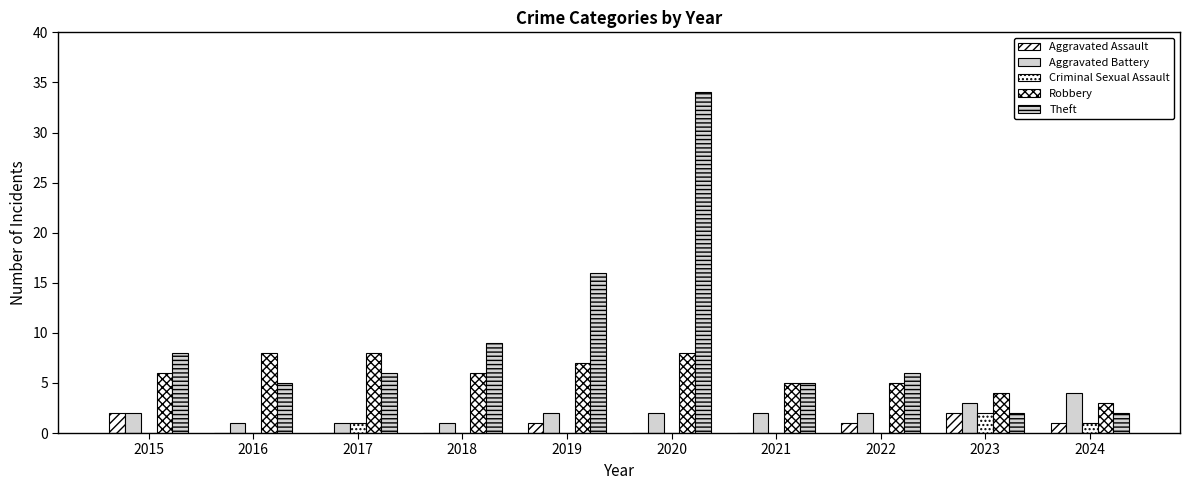

Where is Aggravated Assault nearest to the value 1?

2019